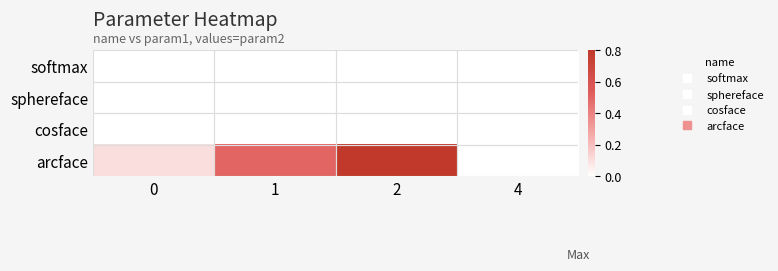

Which series has the largest range (max minus min)?

arcface